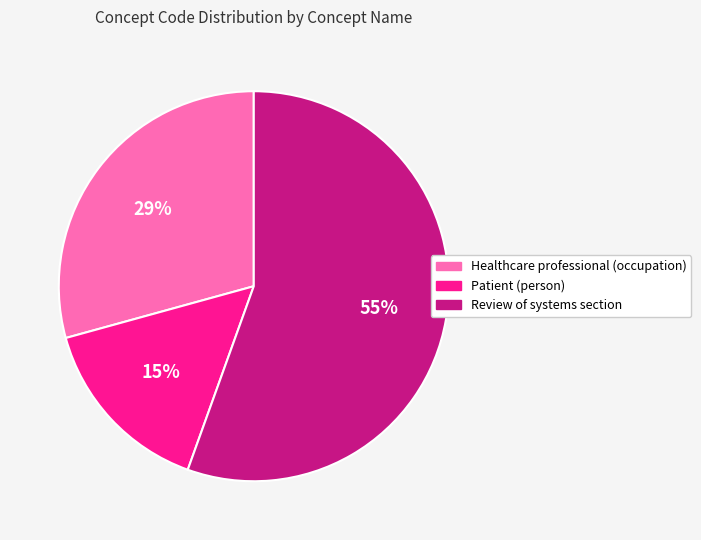

Is there a majority slice in this chart?

Yes